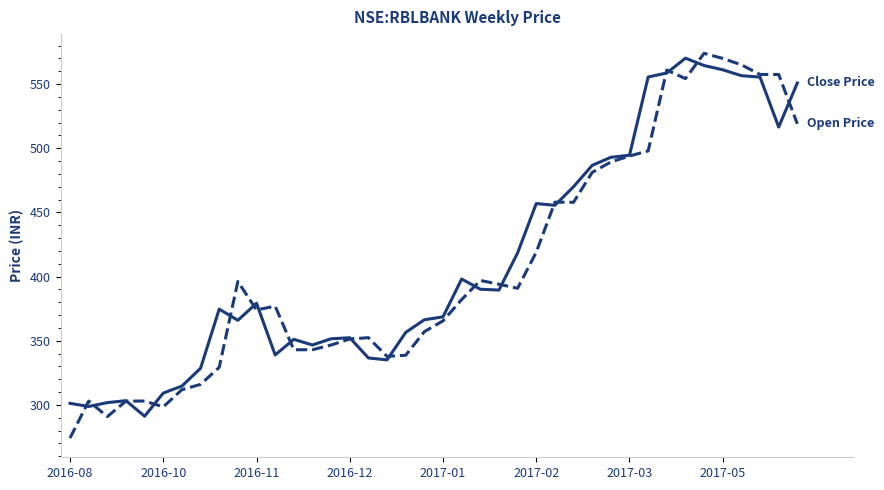

What is the minimum value shown in the chart?

274.2